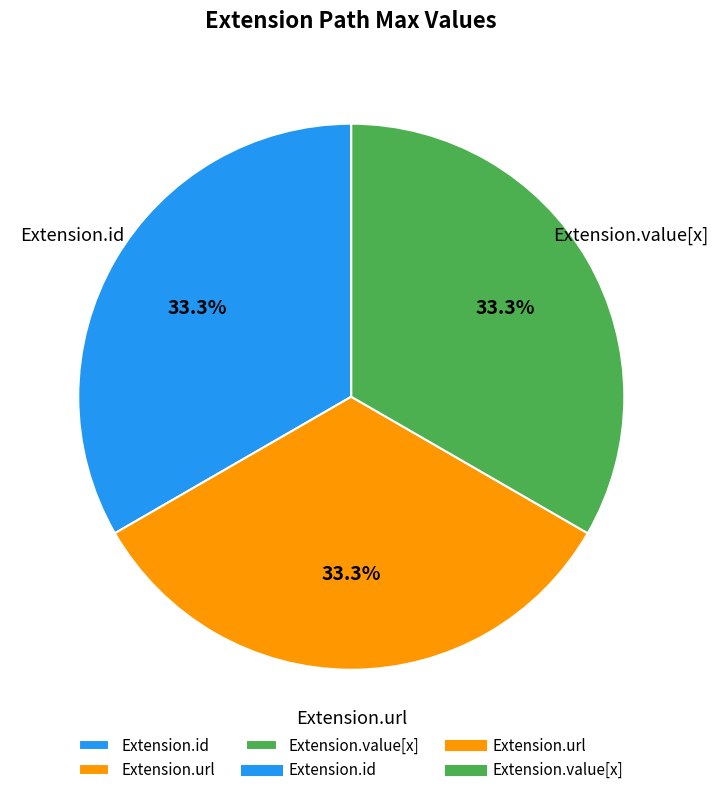

Is there any slice that represents more than half of the pie?

No